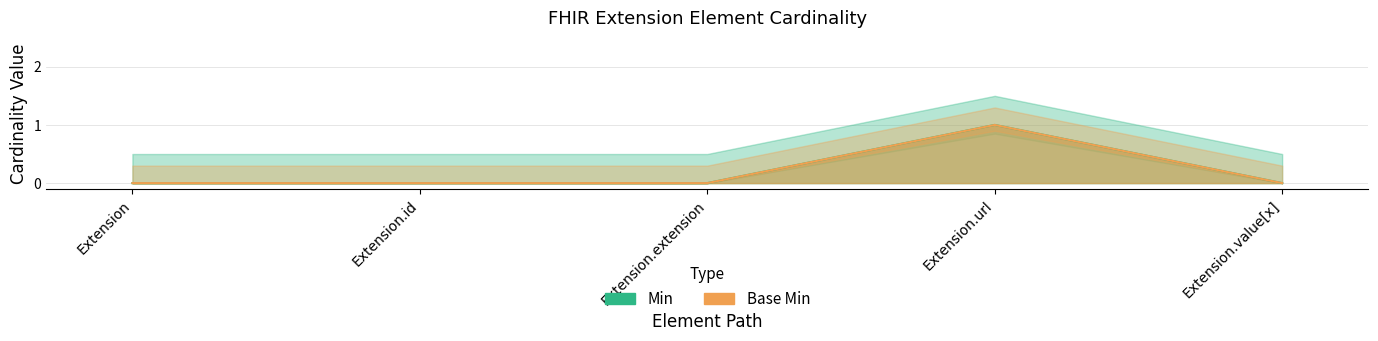

Which series has the largest total across all categories?

Min